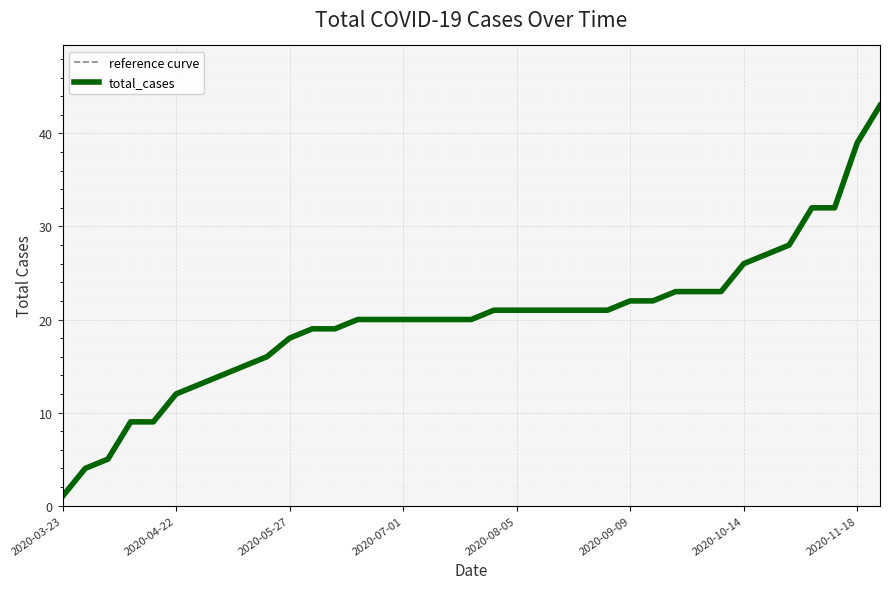

How many lines are shown in the chart?

2